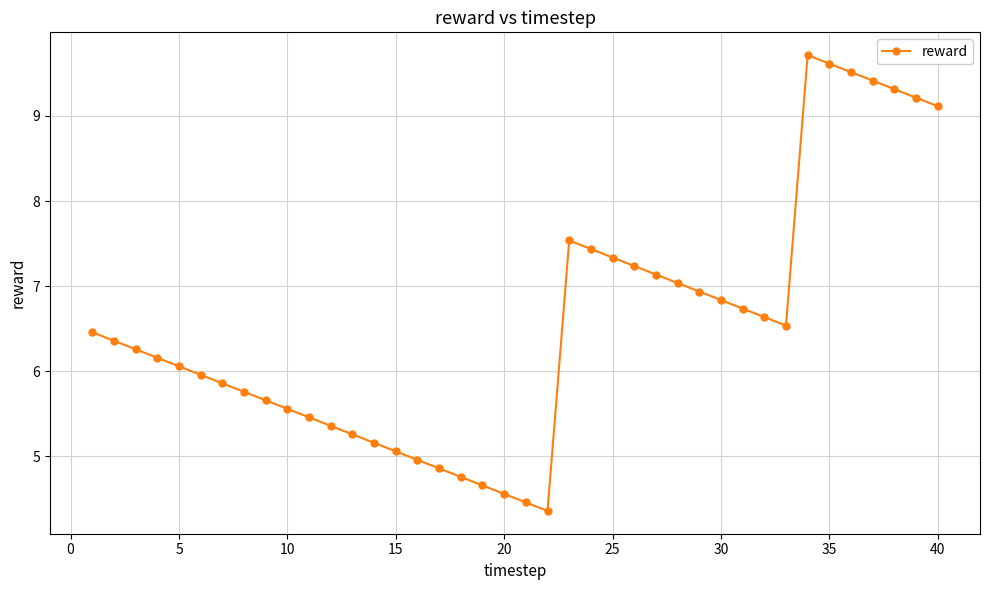

What is the value of the 10th point from the left?

5.6